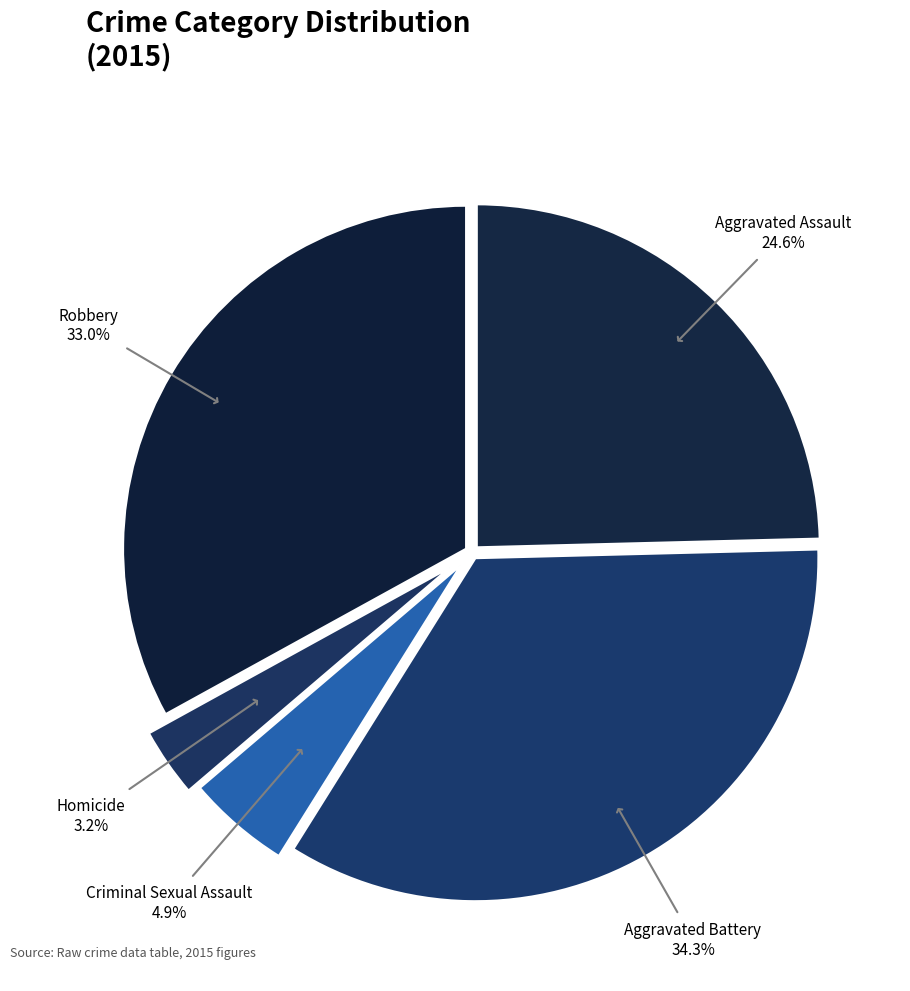

How many slices are in this pie chart?

5